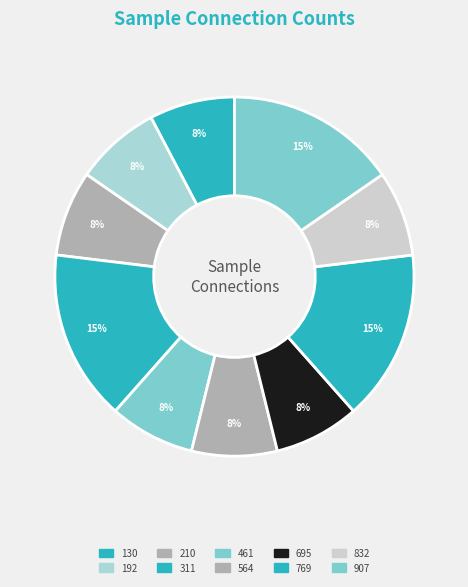

To the nearest percent, what is the combined percentage of 832 and 907?

23%